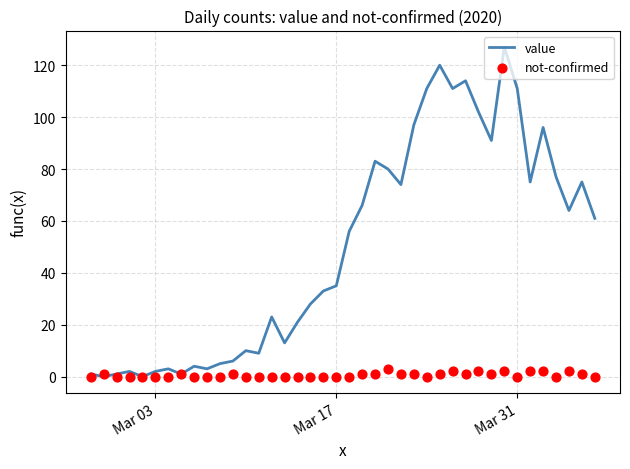

What are all the series names shown in the legend?

value, not-confirmed